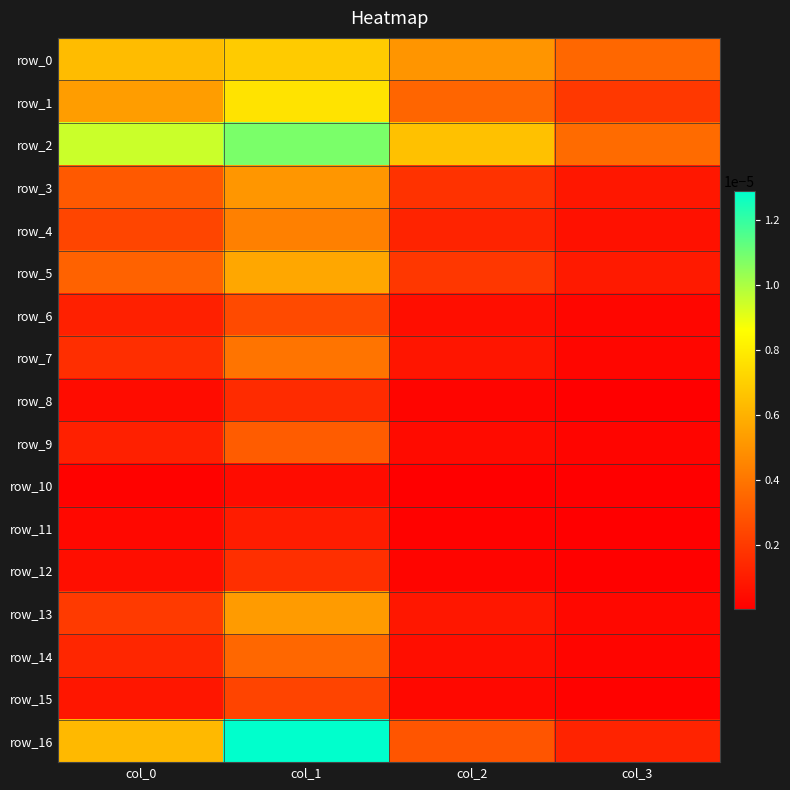

How many row_1 values are between 0 and 1?

4